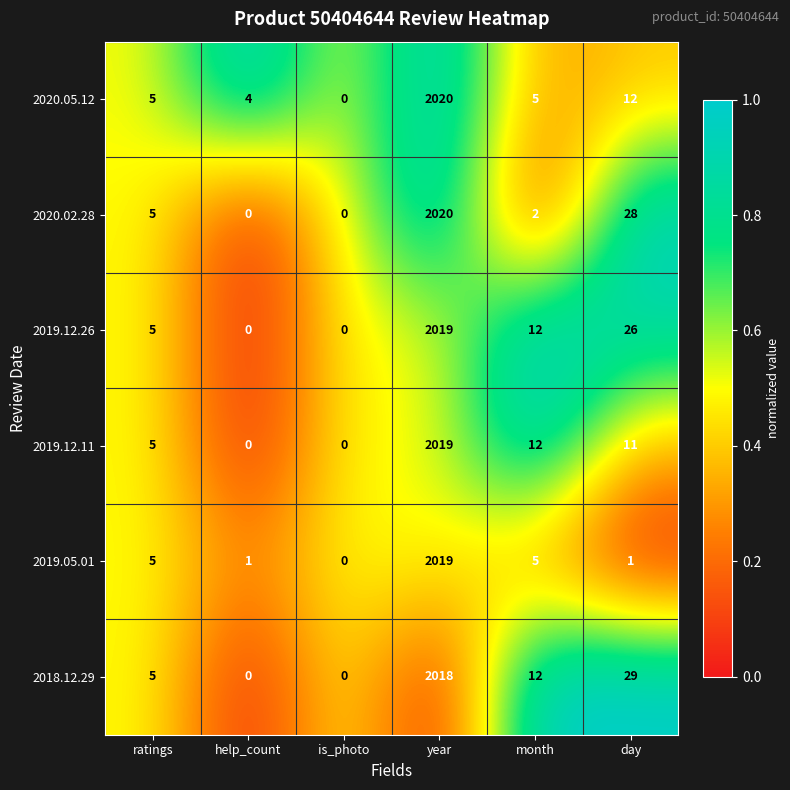

Rank the series at day from lowest to highest value.

2019.05.01, 2019.12.11, 2020.05.12, 2019.12.26, 2020.02.28, 2018.12.29